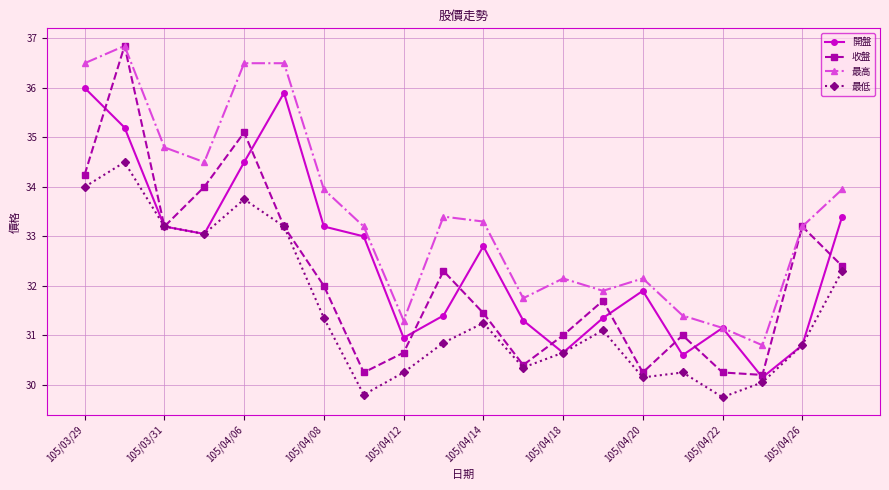

In 最高, how many points are lower than both neighbors (excluding endpoints)?

5